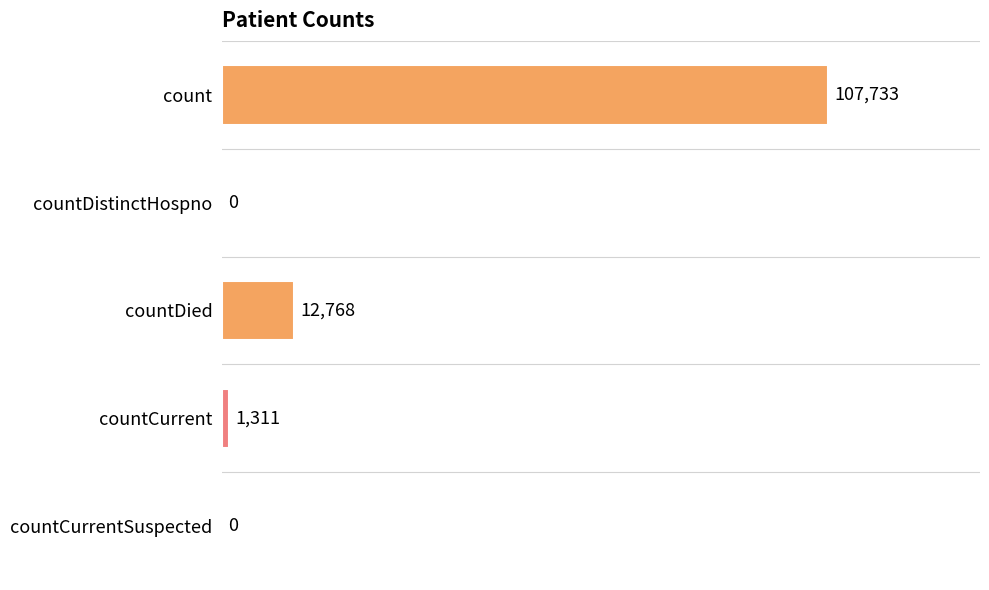

Which has a higher value, count or countDistinctHospno?

count